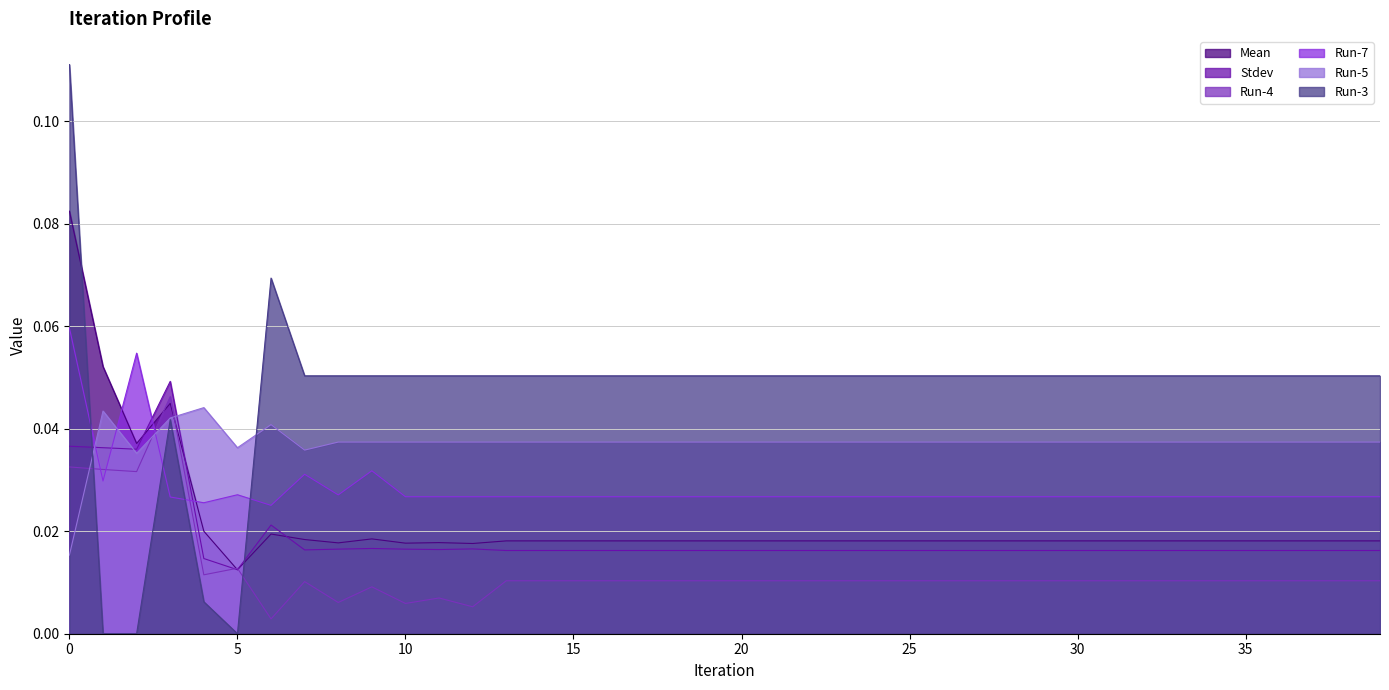

How many times do Stdev and Run-4 cross each other?

2